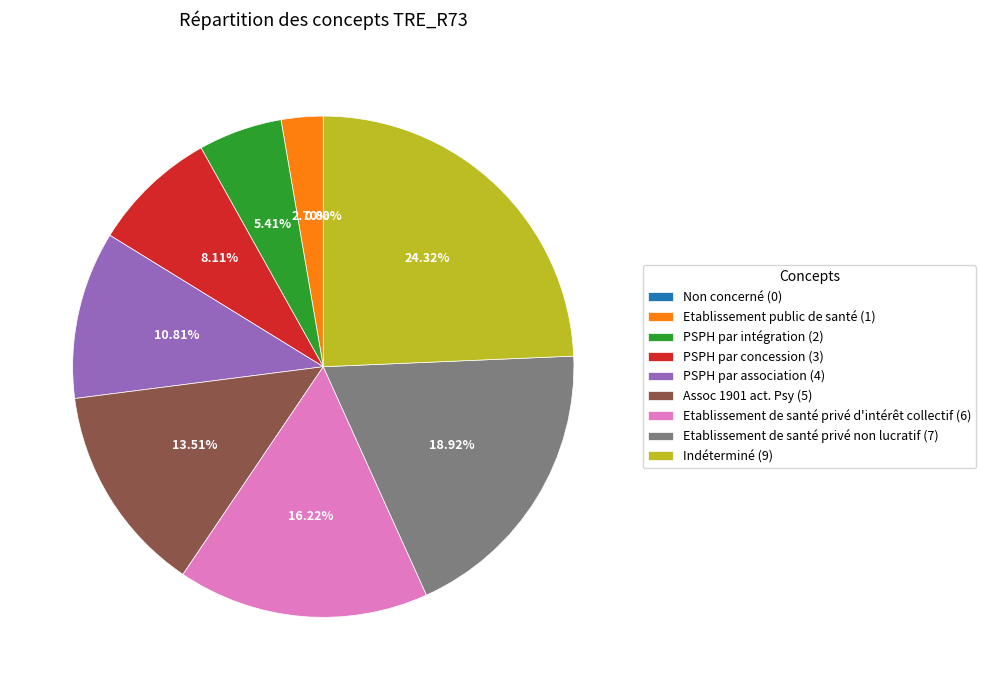

To the nearest percent, what percentage of the pie is Etablissement de santé privé d'intérêt collectif?

16%